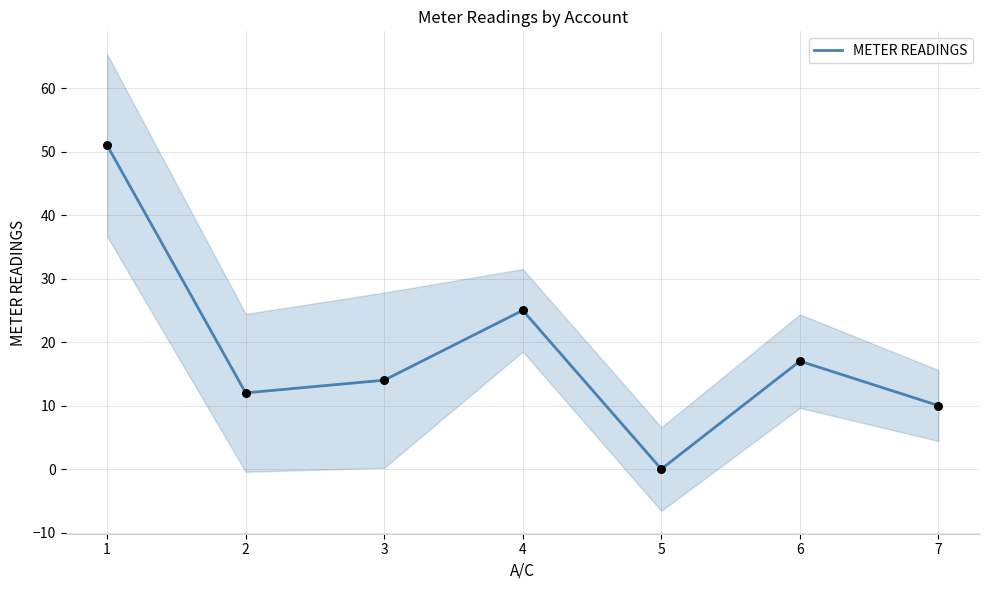

What is the change in value from 2 to 7?

-2